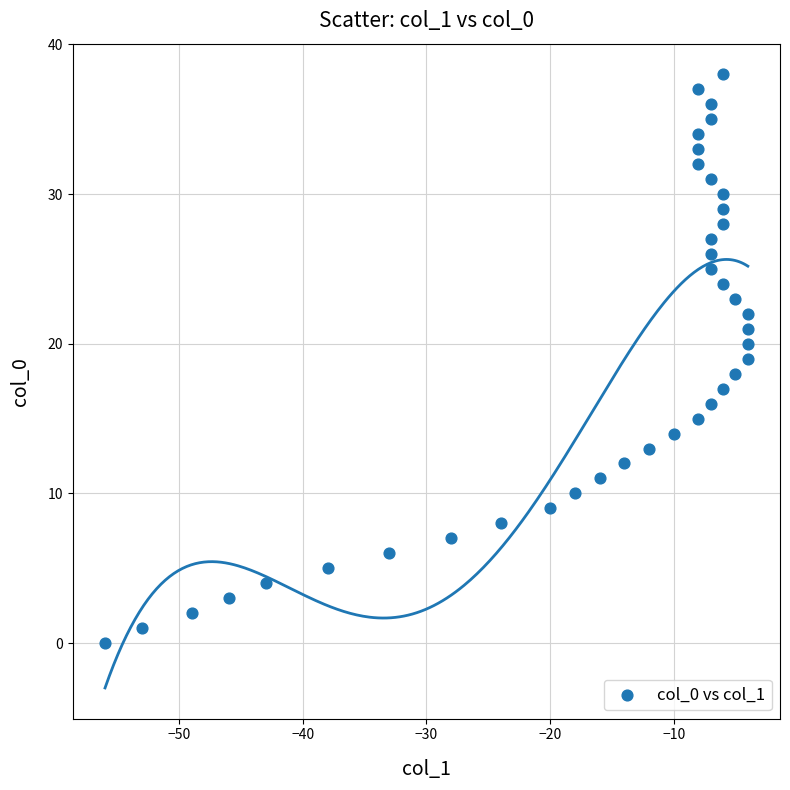

What is the range of X values (max minus min)?

52